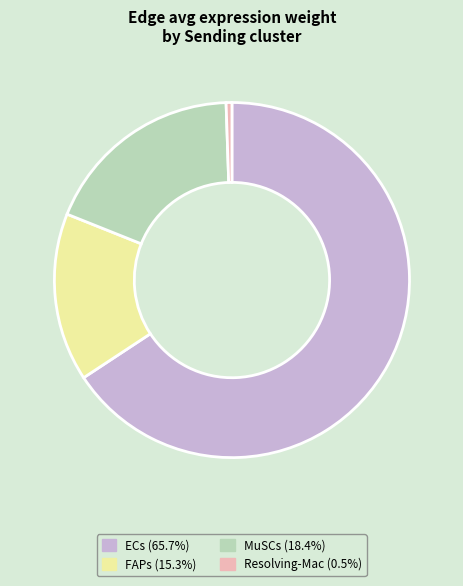

How many slices are in this pie chart?

4